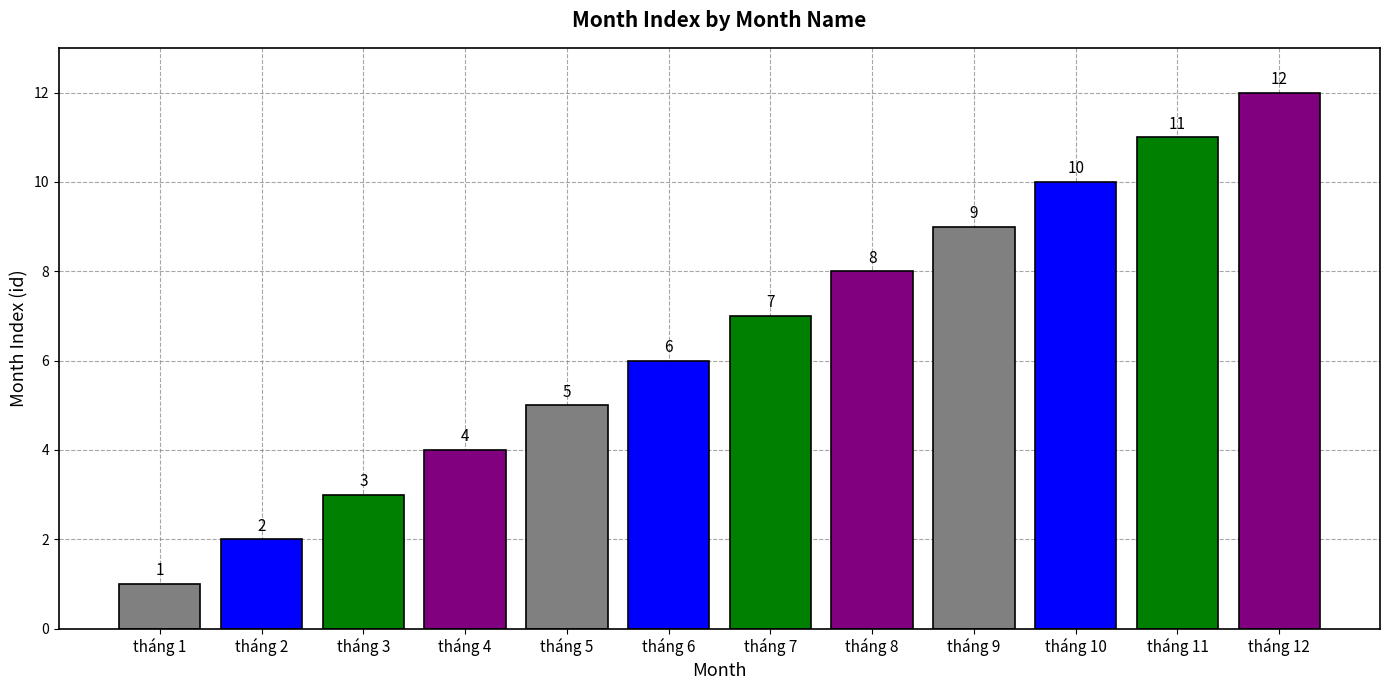

Where is the data nearest to the value 6?

tháng 6